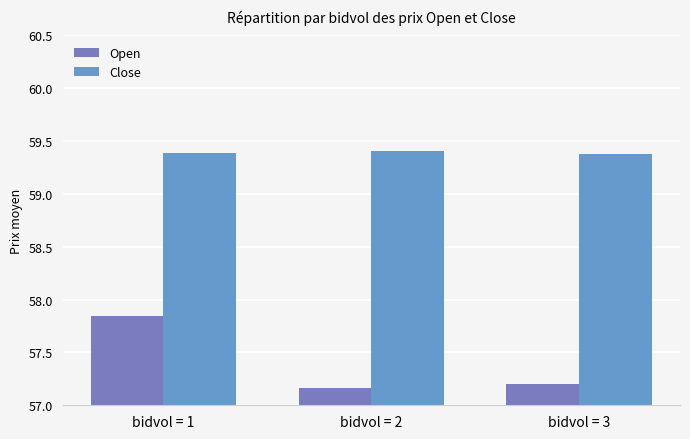

Between bidvol = 1 and bidvol = 2, which is larger?

bidvol = 1